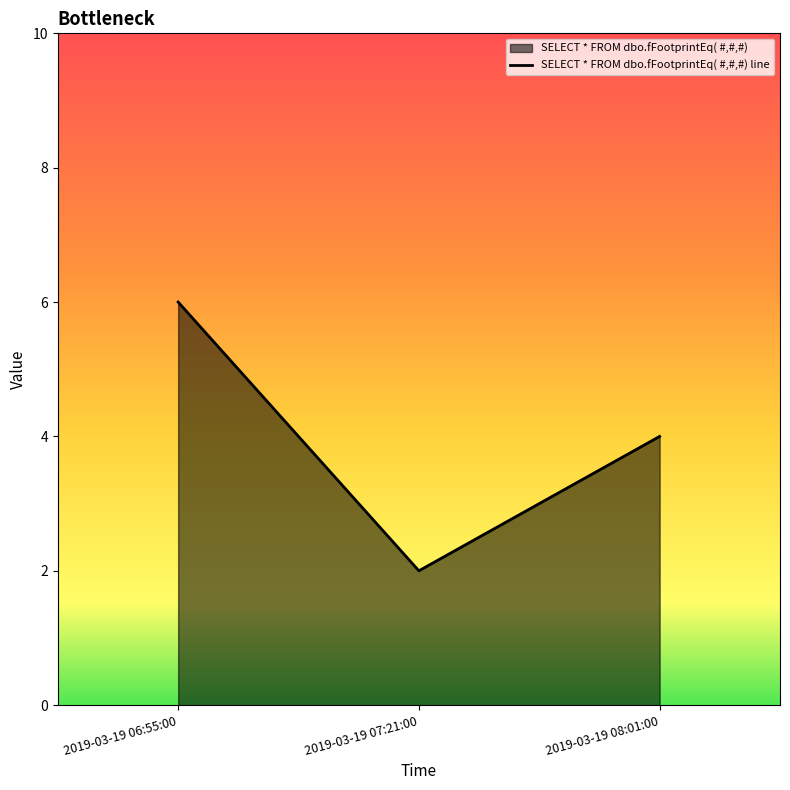

Which category has the lowest value across all series?

2019-03-19 07:21:00